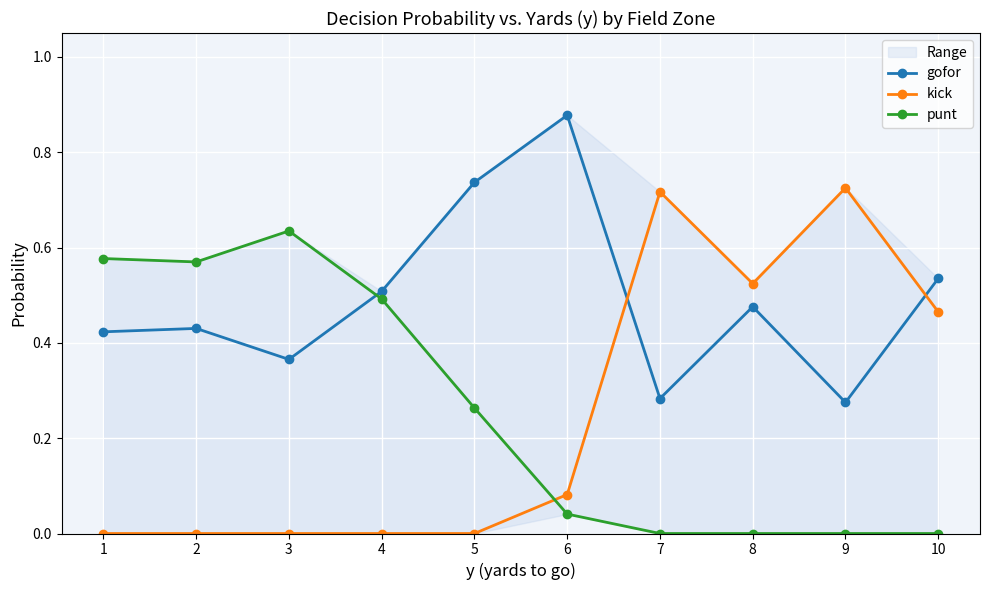

True or false: kick has a value of 0.2 at 7.

False